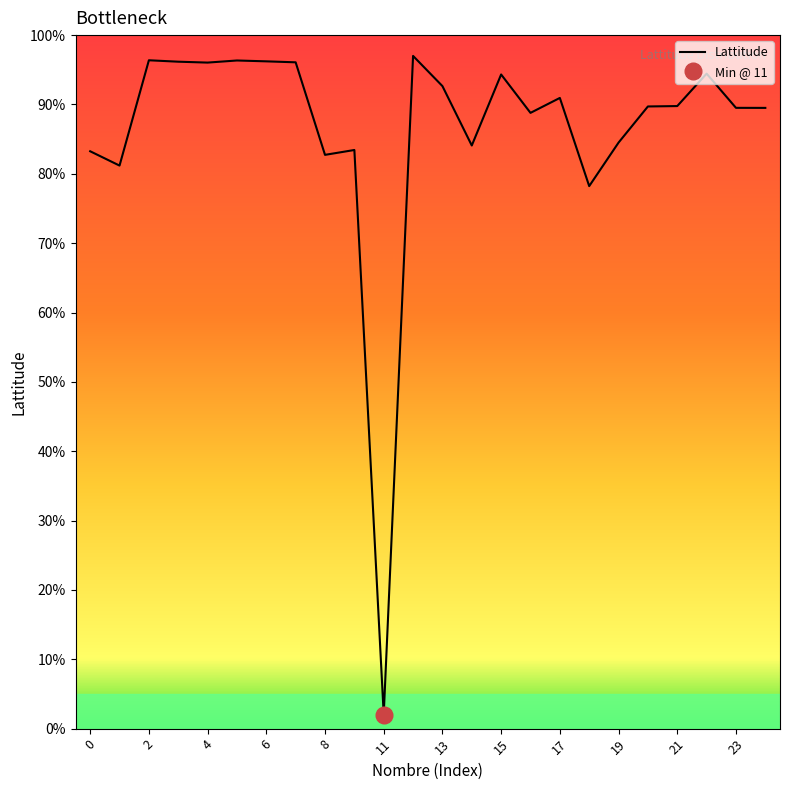

What is the average value?

86.4